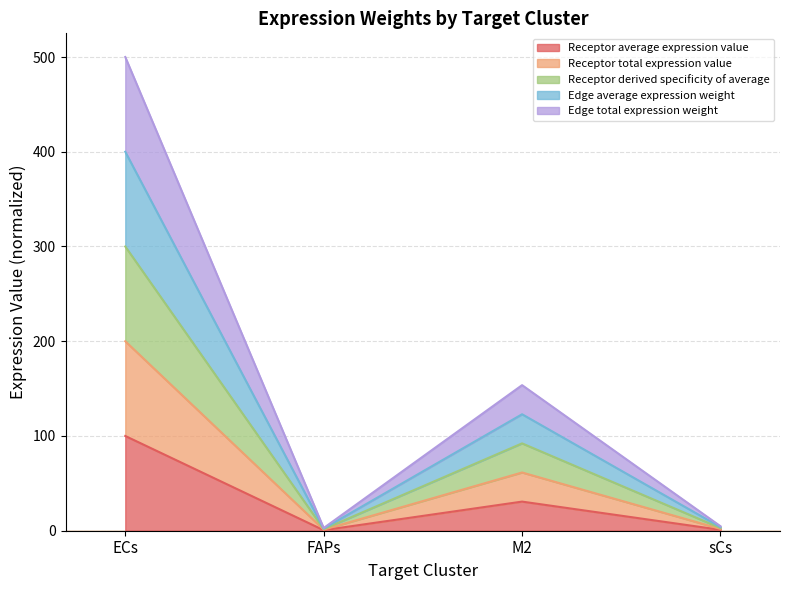

List the series in order of their peak value, lowest first.

Receptor average expression value, Receptor total expression value, Receptor derived specificity of average, Edge average expression weight, Edge total expression weight